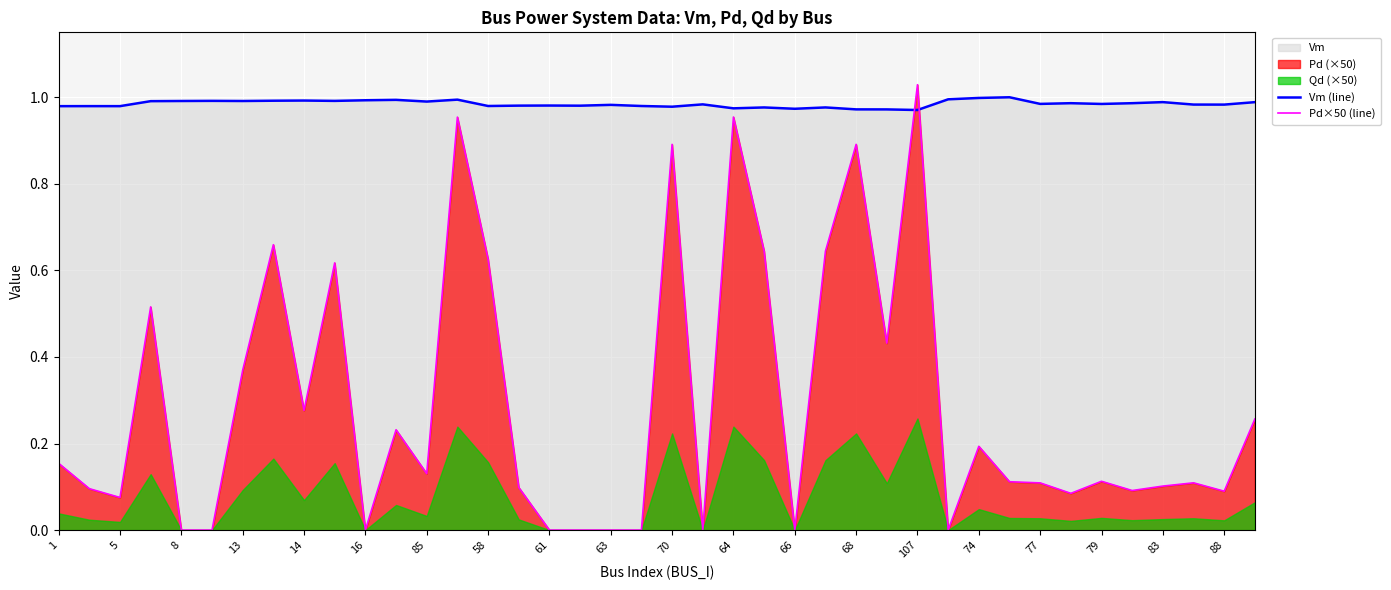

True or false: Vm (line) and Pd×50 (line) cross at least once.

True